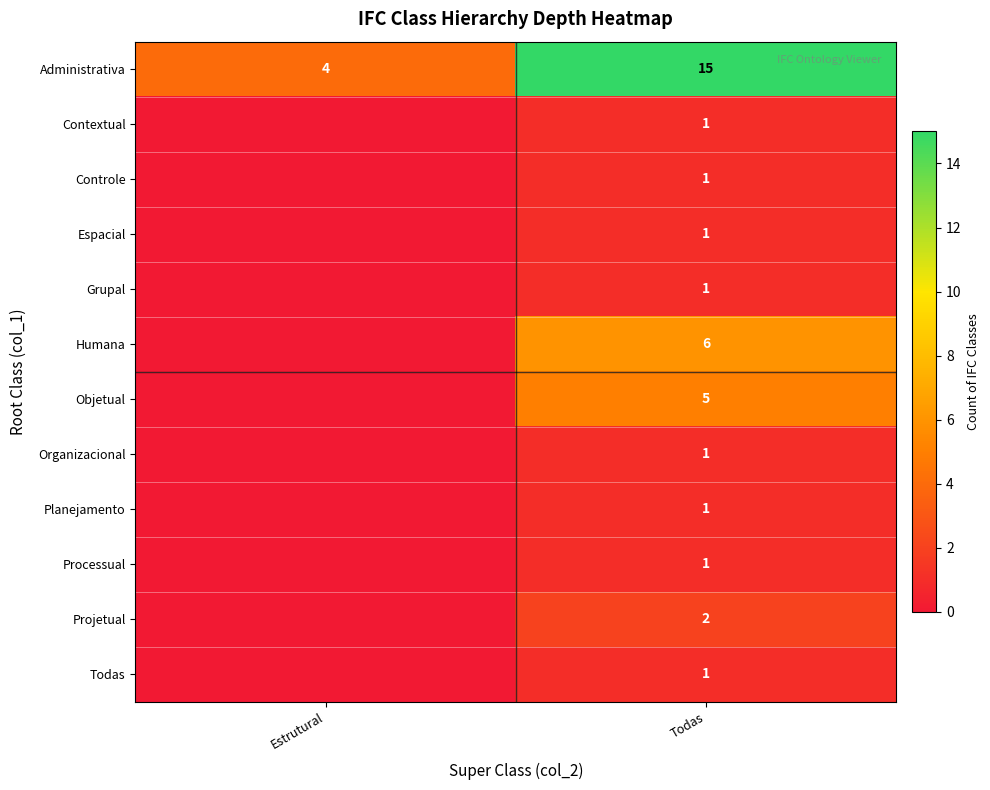

What is the sum of the Administrativa values at Todas and Estrutural?

19